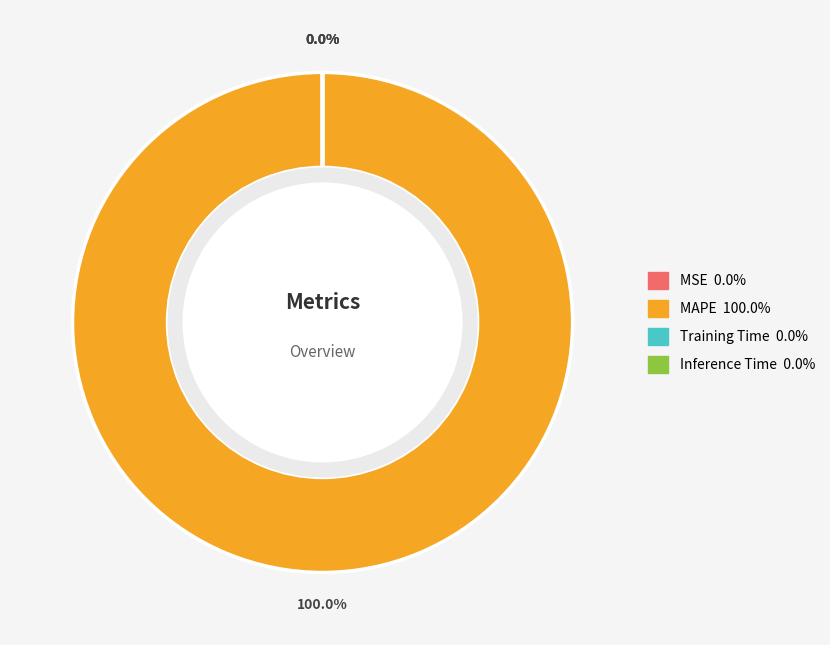

Which slice is the smallest?

MSE